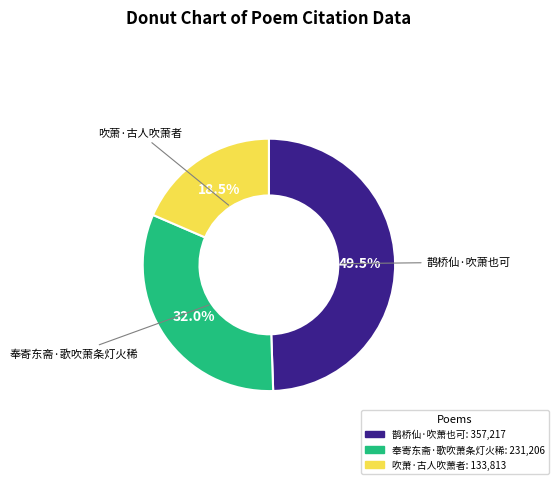

Count the number of slices in the pie.

3